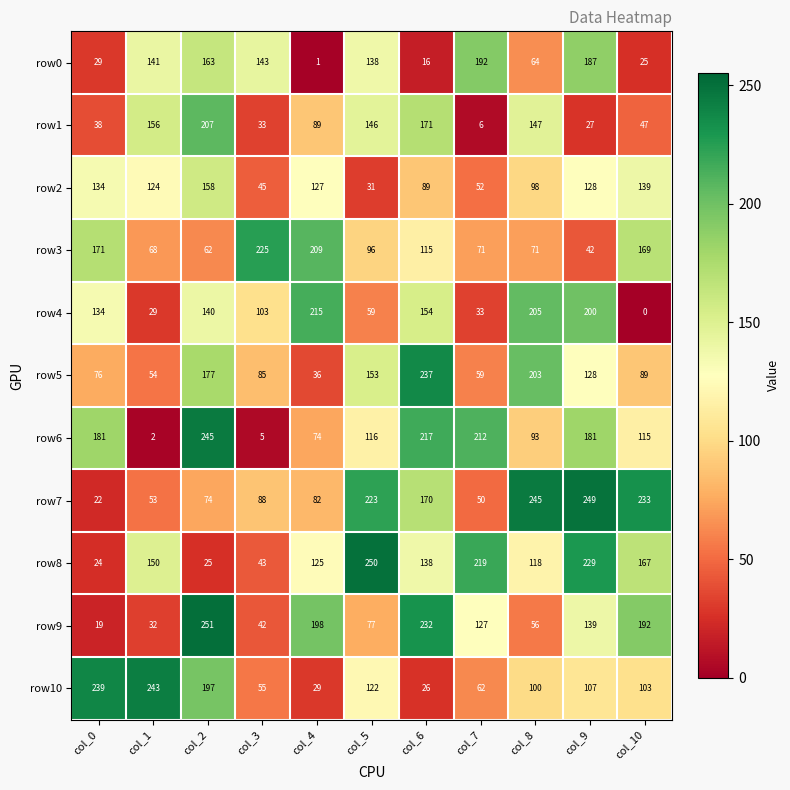

Between col_1 and col_10, which series saw the biggest shift?

row7